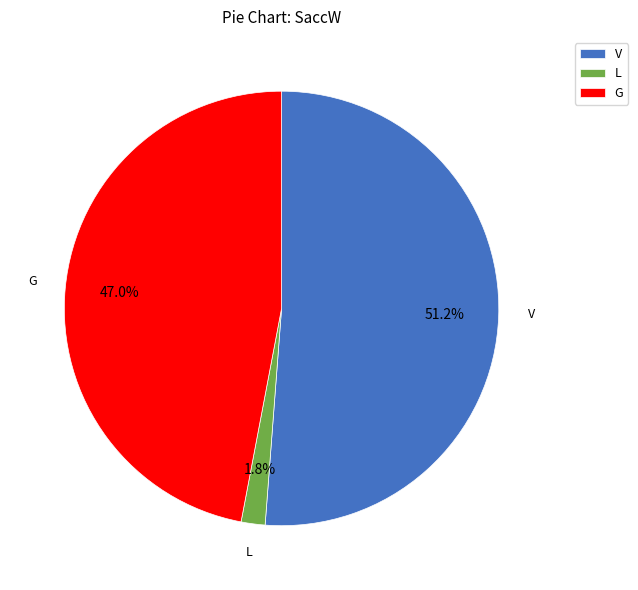

Approximately how many times larger is the value at V compared to G?

1.1